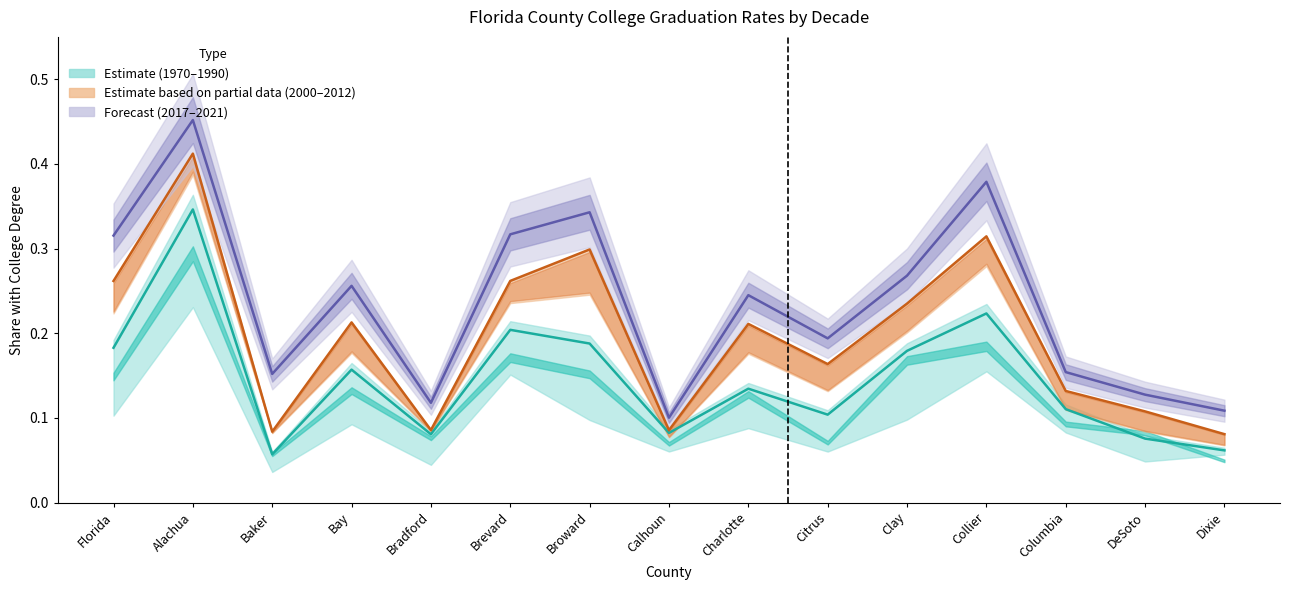

True or false: 1980 and 2000 intersect in this chart.

False